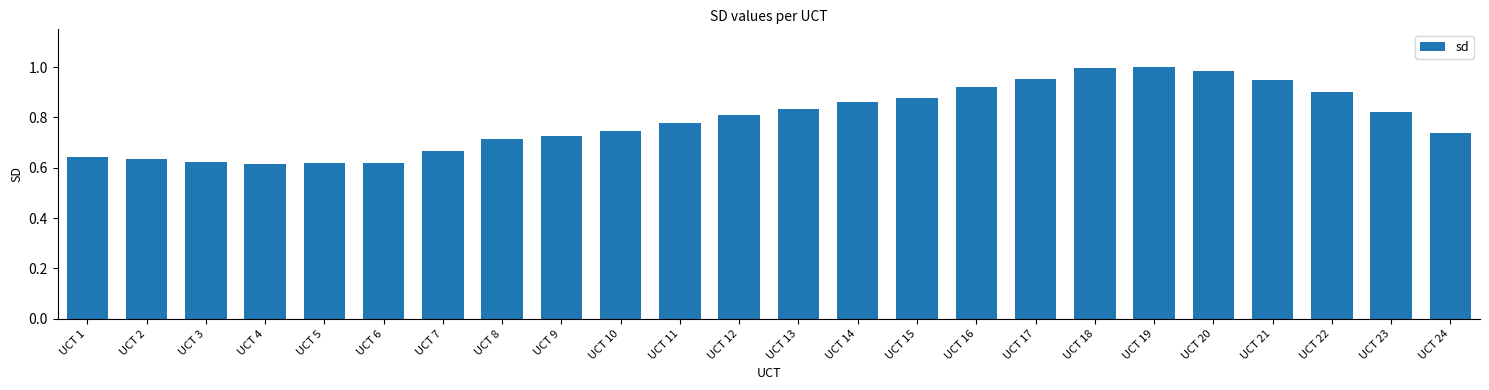

Between UCT 2 and UCT 11, which is larger?

UCT 11